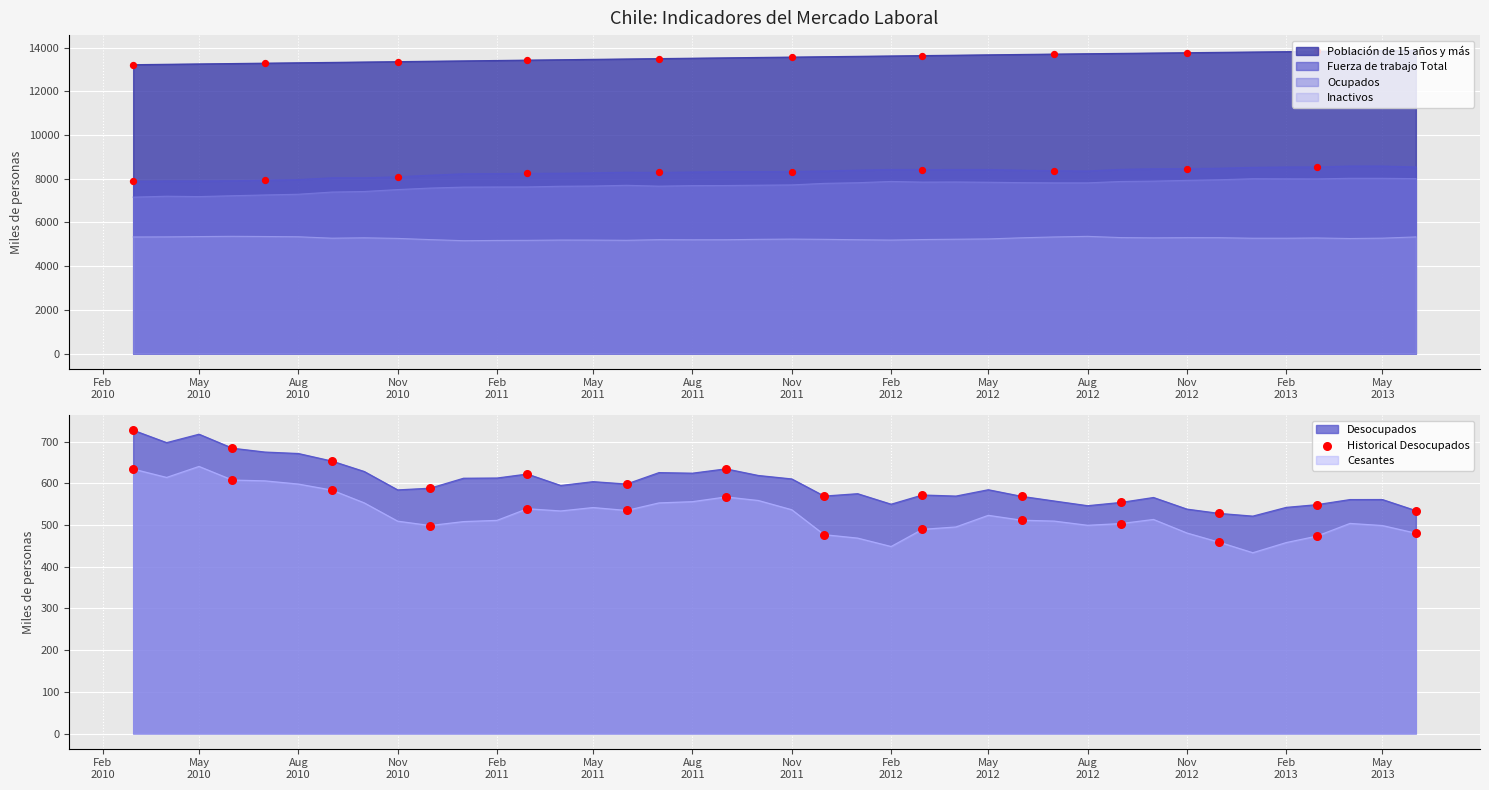

What is the change in value from Nov
2010 to Feb
2012?

-16.3